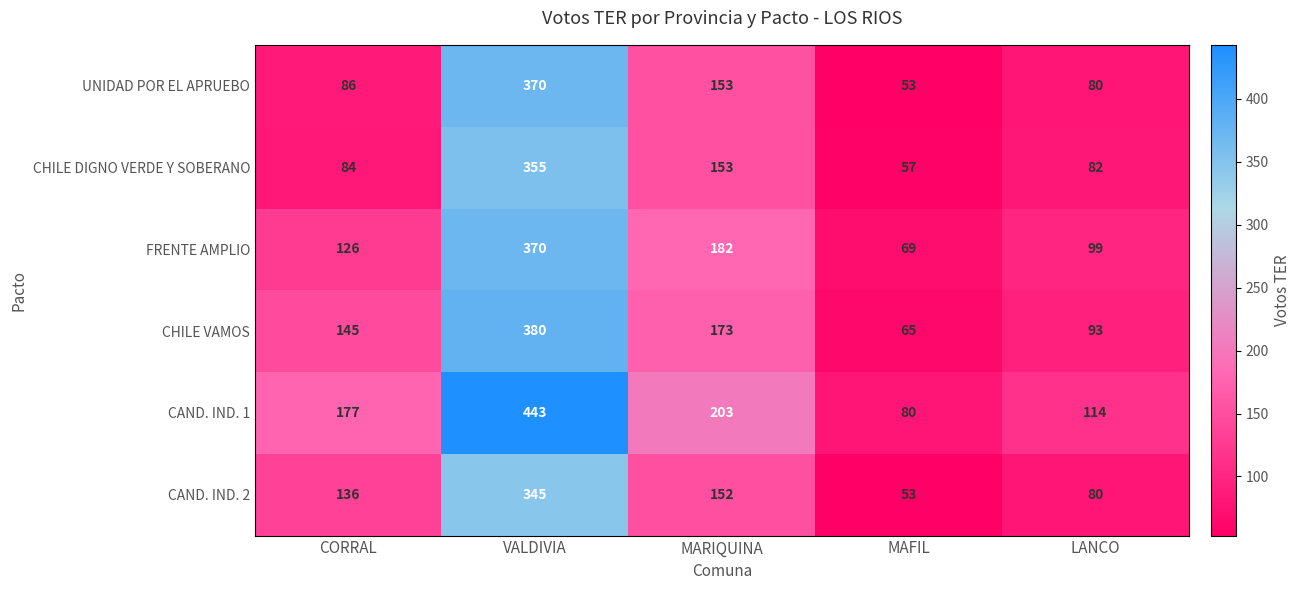

What is the difference between the maximum and minimum values in the CAND. IND. 1 series?

363